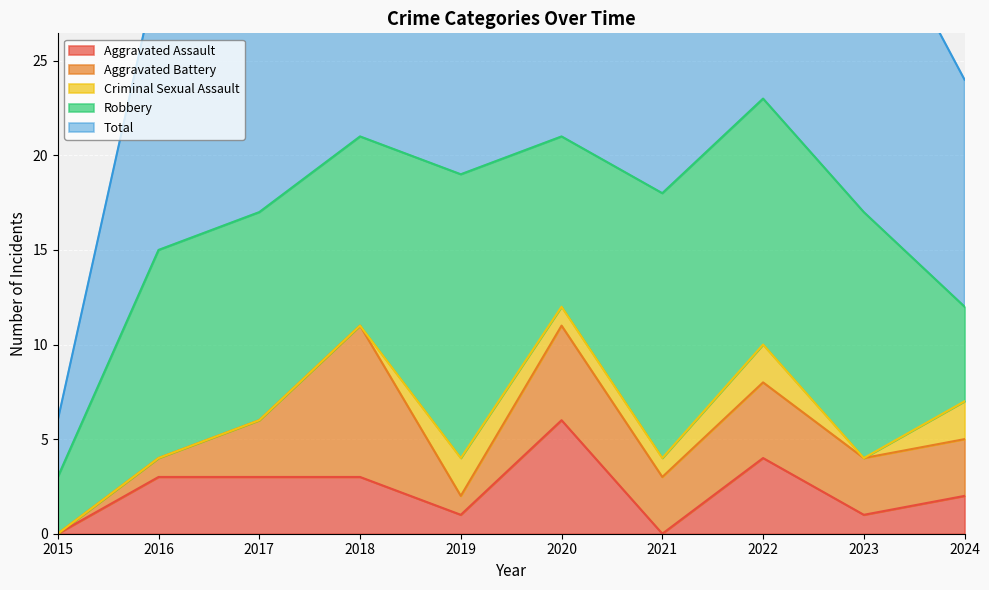

Is it true that Total equals 7 at 2023?

False